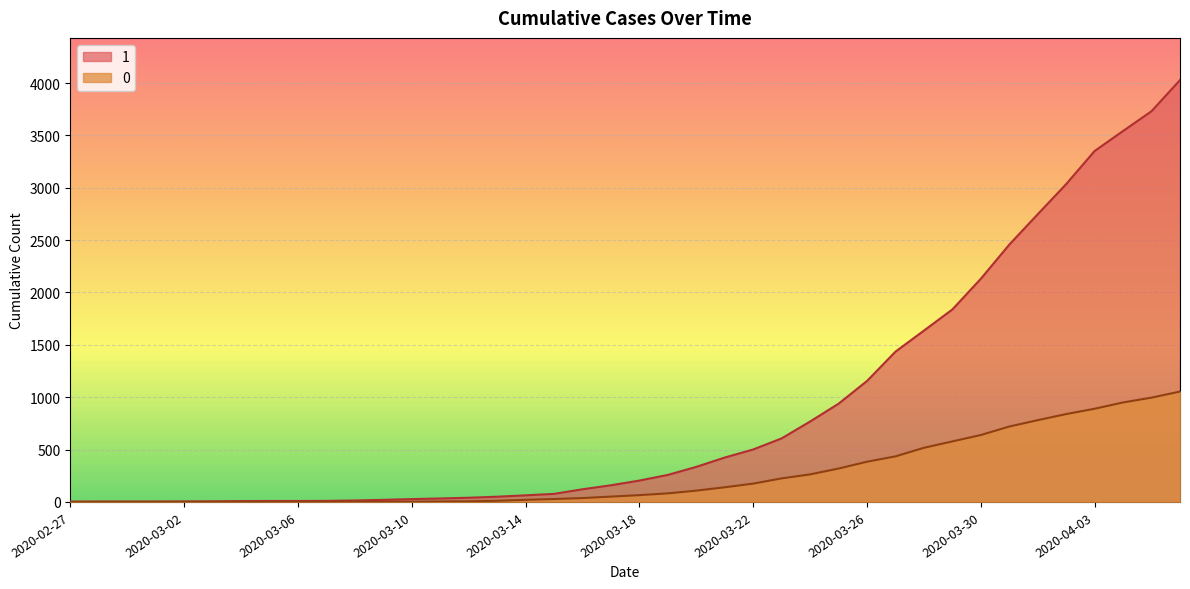

Reading left to right, list all the values displayed in this chart.

1: 2020-02-27=3	2020-02-28=4	2020-02-29=4	2020-03-01=4	2020-03-02=5	2020-03-03=6	2020-03-04=8	2020-03-05=9	2020-03-06=9	2020-03-07=10	2020-03-08=14	2020-03-09=20	2020-03-10=27	2020-03-11=33	2020-03-12=40	2020-03-13=50	2020-03-14=63	2020-03-15=77	2020-03-16=121	2020-03-17=159	2020-03-18=204	2020-03-19=258	2020-03-20=335	2020-03-21=424	2020-03-22=501	2020-03-23=607	2020-03-24=768	2020-03-25=938	2020-03-26=1155	2020-03-27=1435	2020-03-28=1636	2020-03-29=1838	2020-03-30=2131	2020-03-31=2457	2020-04-01=2747	2020-04-02=3035	2020-04-03=3351	2020-04-04=3542	2020-04-05=3731	2020-04-06=4028
0: 2020-02-27=0	2020-02-28=0	2020-02-29=0	2020-03-01=0	2020-03-02=0	2020-03-03=0	2020-03-04=0	2020-03-05=0	2020-03-06=0	2020-03-07=1	2020-03-08=2	2020-03-09=2	2020-03-10=2	2020-03-11=4	2020-03-12=6	2020-03-13=11	2020-03-14=20	2020-03-15=28	2020-03-16=37	2020-03-17=51	2020-03-18=65	2020-03-19=82	2020-03-20=108	2020-03-21=140	2020-03-22=175	2020-03-23=225	2020-03-24=263	2020-03-25=319	2020-03-26=384	2020-03-27=435	2020-03-28=517	2020-03-29=578	2020-03-30=639	2020-03-31=720	2020-04-01=781	2020-04-02=839	2020-04-03=890	2020-04-04=950	2020-04-05=996	2020-04-06=1054